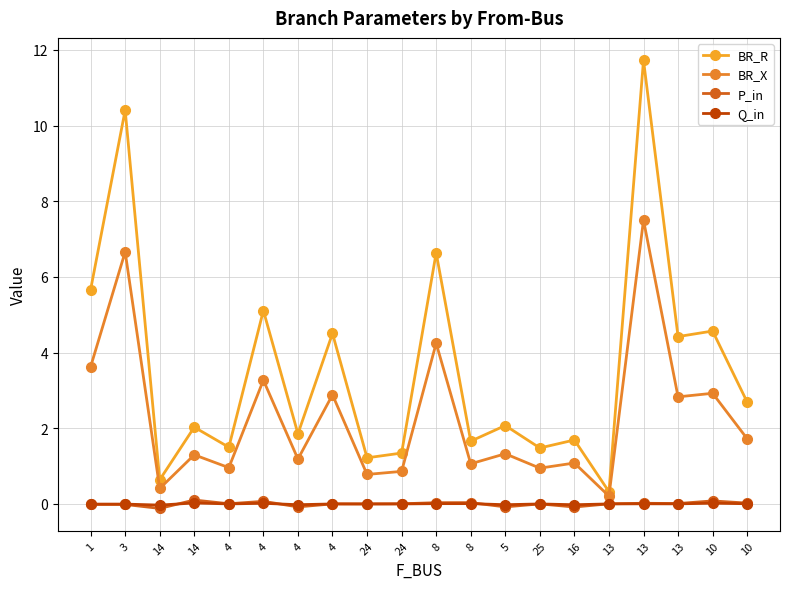

Which series has the largest total across all categories?

BR_R